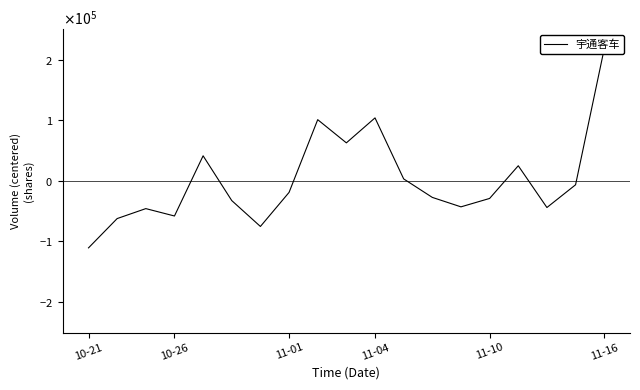

What is the change in value from 11 to 14?

-32321.0